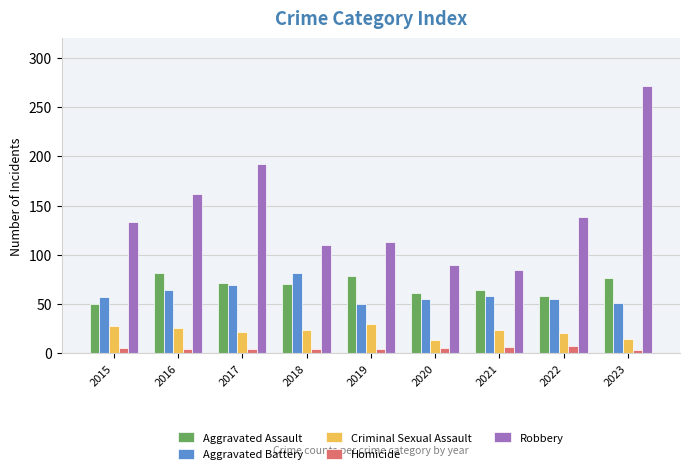

What value does the Aggravated Battery series have at 2022?

55